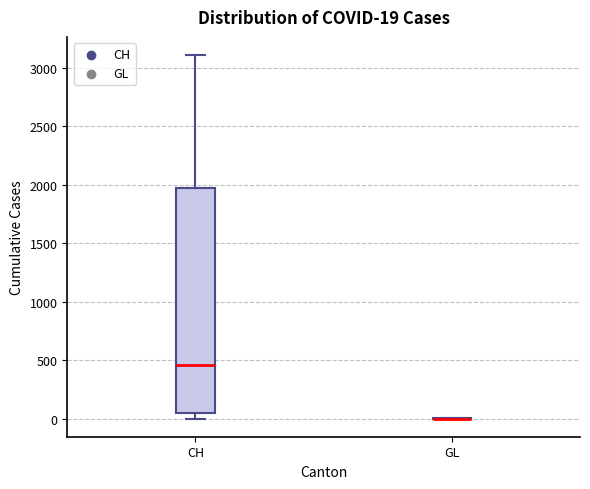

Comparing the boxes themselves (not the whiskers), which one is the tallest?

CH